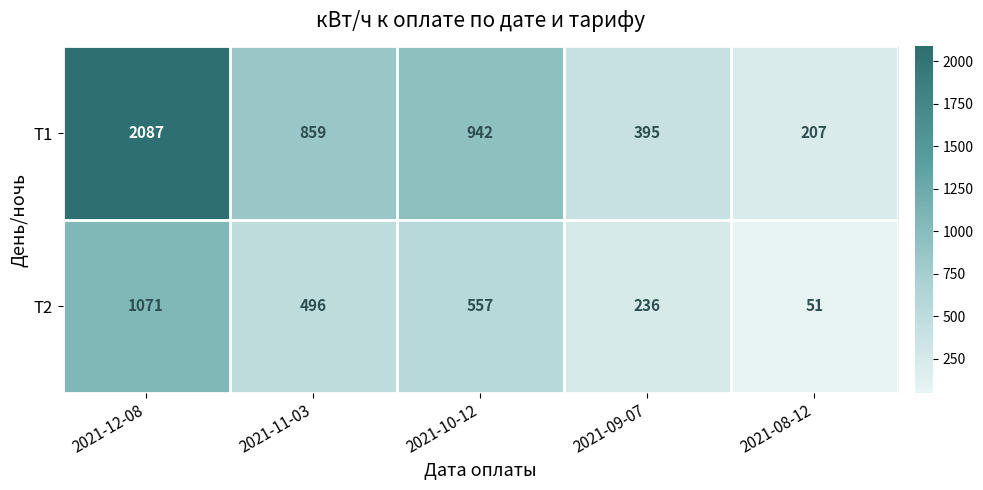

Reading right to left, transcribe all the data shown in this chart.

Т1: 207	395	942	859	2087
Т2: 51	236	557	496	1071